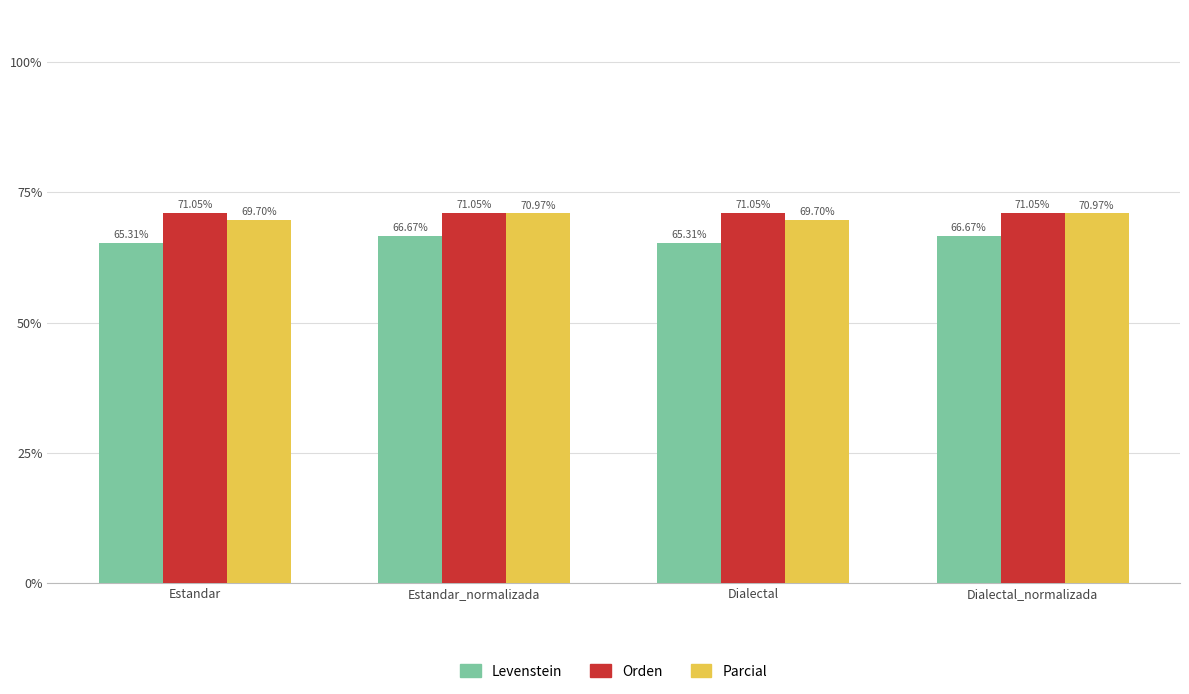

What is the average value of the Parcial series?

70.3